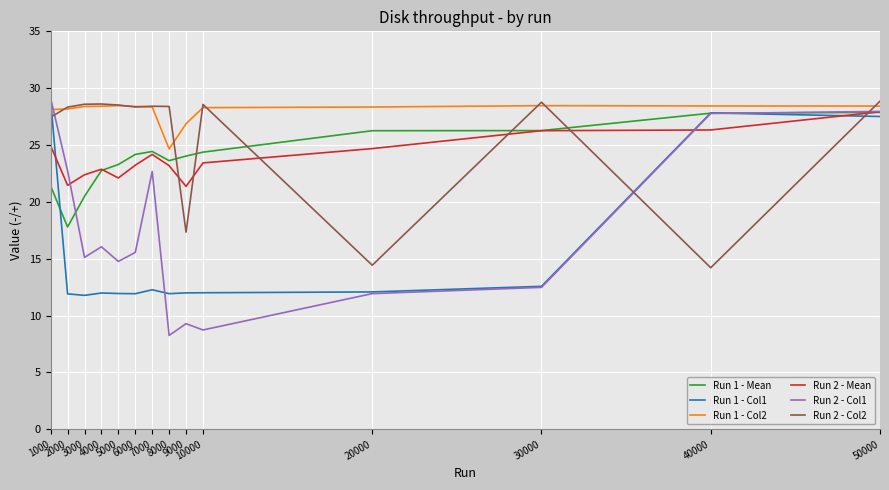

How many lines are shown in the chart?

6